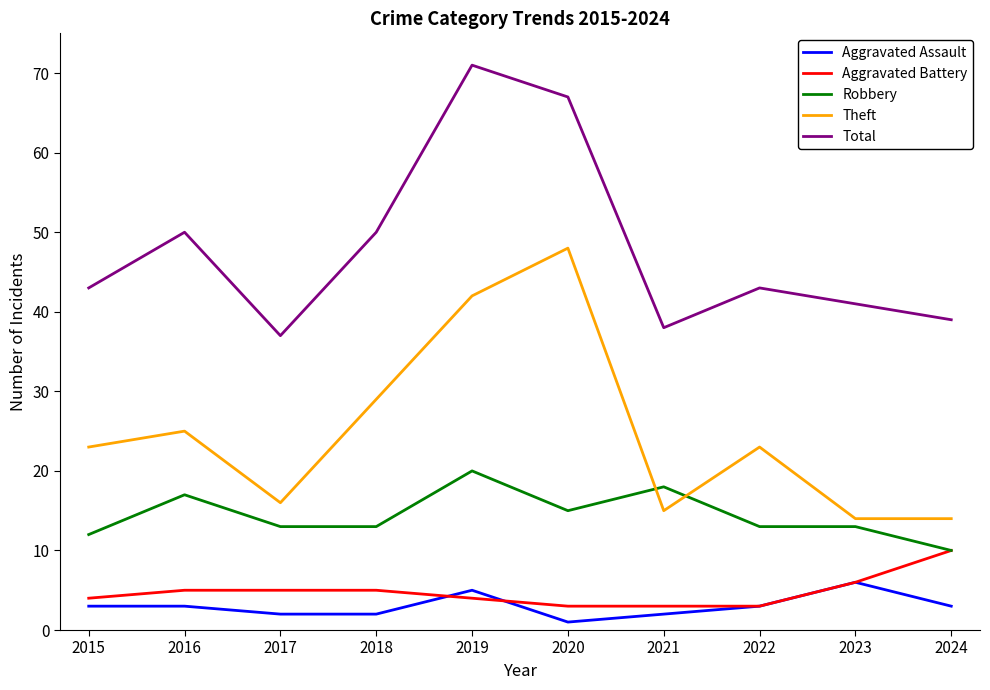

Is the value of Theft at 2018 greater than the value of Aggravated Assault at 2016?

Yes